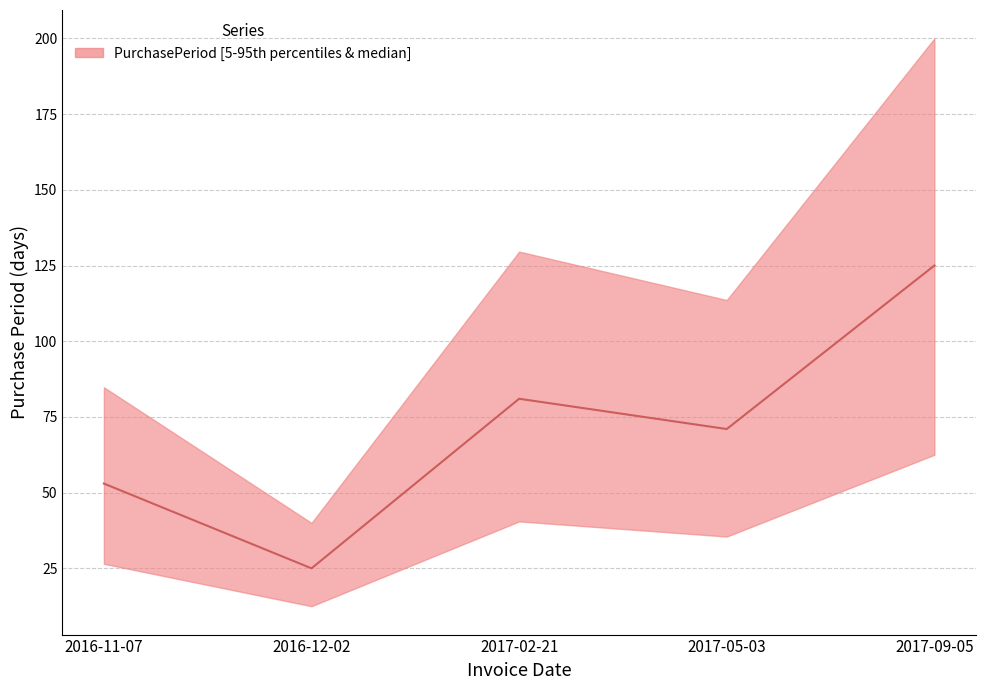

Which has a higher value, 2017-02-21 or 2017-09-05?

2017-09-05